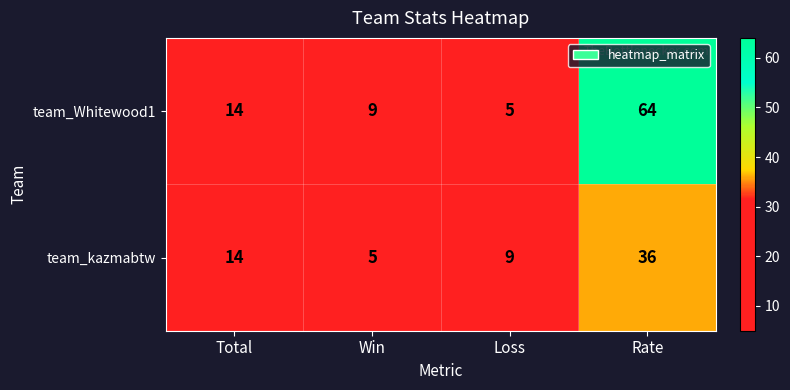

How many distinct data groups are displayed?

2